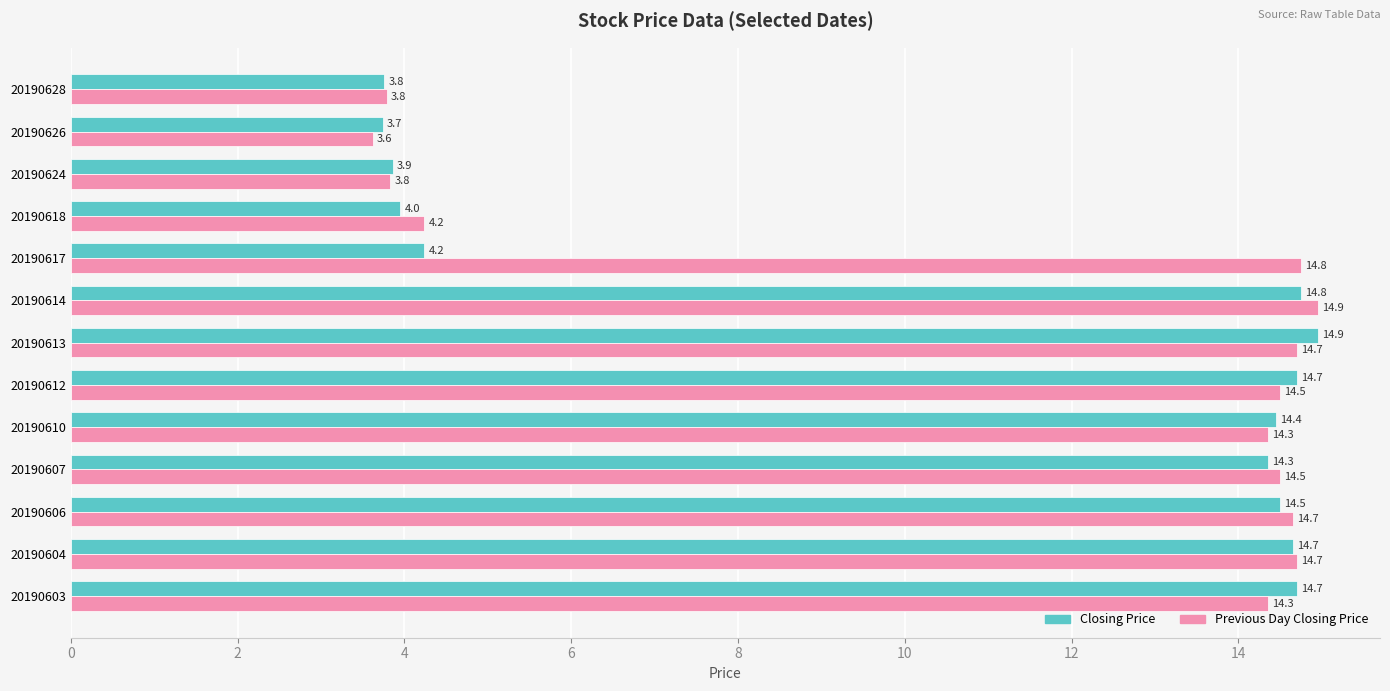

True or false: Previous Day Closing Price has a value of 3.8 at 20190624.

True